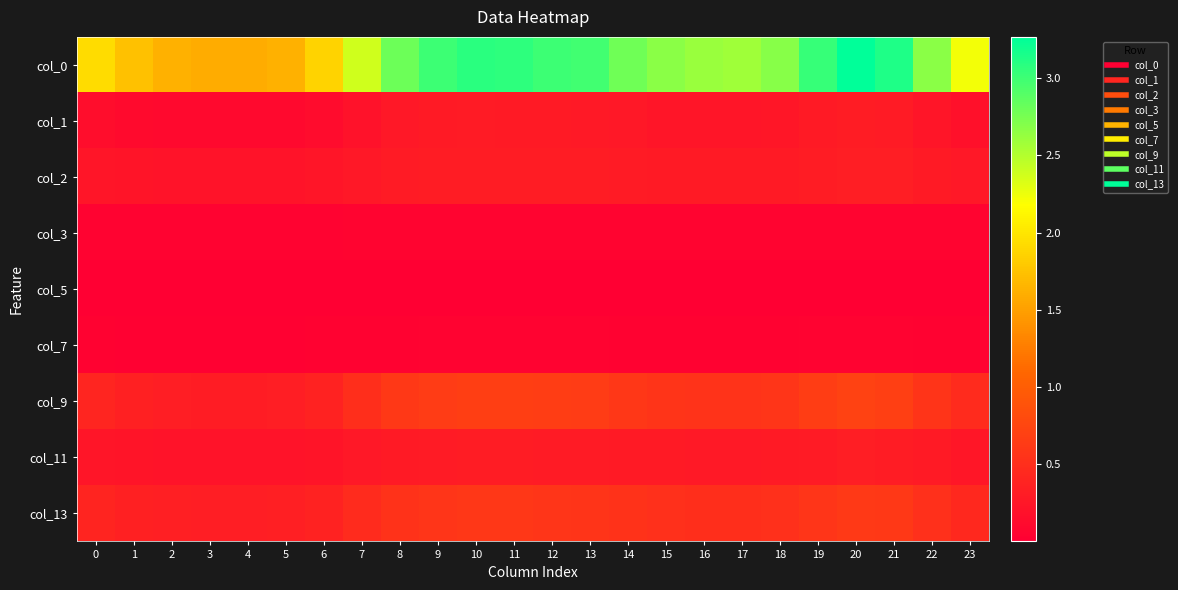

Reading left to right, transcribe all the data shown in this chart.

col_0: 0=1.9	1=1.7	2=1.6	3=1.6	4=1.6	5=1.6	6=1.9	7=2.4	8=2.8	9=3.0	10=3.1	11=3.1	12=3.0	13=3.0	14=2.8	15=2.7	16=2.6	17=2.6	18=2.7	19=3.0	20=3.3	21=3.1	22=2.7	23=2.2
col_1: 0=0.1	1=0.1	2=0.1	3=0.1	4=0.1	5=0.1	6=0.1	7=0.2	8=0.3	9=0.3	10=0.3	11=0.3	12=0.3	13=0.3	14=0.3	15=0.2	16=0.2	17=0.2	18=0.2	19=0.3	20=0.3	21=0.3	22=0.2	23=0.2
col_2: 0=0.2	1=0.2	2=0.2	3=0.2	4=0.2	5=0.2	6=0.2	7=0.3	8=0.3	9=0.3	10=0.3	11=0.3	12=0.3	13=0.3	14=0.3	15=0.3	16=0.3	17=0.3	18=0.3	19=0.3	20=0.3	21=0.3	22=0.3	23=0.3
col_3: 0=0.1	1=0.0	2=0.0	3=0.0	4=0.0	5=0.0	6=0.0	7=0.1	8=0.1	9=0.1	10=0.1	11=0.1	12=0.1	13=0.1	14=0.1	15=0.1	16=0.1	17=0.1	18=0.1	19=0.1	20=0.1	21=0.1	22=0.1	23=0.1
col_5: 0=0.0	1=0.0	2=0.0	3=0.0	4=0.0	5=0.0	6=0.0	7=0.0	8=0.0	9=0.0	10=0.0	11=0.0	12=0.0	13=0.0	14=0.0	15=0.0	16=0.0	17=0.0	18=0.0	19=0.0	20=0.0	21=0.0	22=0.0	23=0.0
col_7: 0=0.0	1=0.0	2=0.0	3=0.0	4=0.0	5=0.0	6=0.0	7=0.0	8=0.0	9=0.0	10=0.0	11=0.0	12=0.0	13=0.0	14=0.0	15=0.0	16=0.0	17=0.0	18=0.0	19=0.0	20=0.0	21=0.0	22=0.0	23=0.0
col_9: 0=0.4	1=0.4	2=0.3	3=0.3	4=0.3	5=0.3	6=0.4	7=0.5	8=0.6	9=0.7	10=0.7	11=0.7	12=0.7	13=0.6	14=0.6	15=0.6	16=0.6	17=0.6	18=0.6	19=0.7	20=0.7	21=0.7	22=0.6	23=0.5
col_11: 0=0.2	1=0.2	2=0.2	3=0.2	4=0.2	5=0.2	6=0.2	7=0.3	8=0.3	9=0.3	10=0.3	11=0.3	12=0.3	13=0.3	14=0.3	15=0.3	16=0.3	17=0.3	18=0.3	19=0.3	20=0.3	21=0.3	22=0.3	23=0.3
col_13: 0=0.4	1=0.4	2=0.3	3=0.3	4=0.3	5=0.3	6=0.4	7=0.5	8=0.5	9=0.6	10=0.6	11=0.6	12=0.6	13=0.6	14=0.5	15=0.5	16=0.5	17=0.5	18=0.5	19=0.6	20=0.6	21=0.6	22=0.5	23=0.4